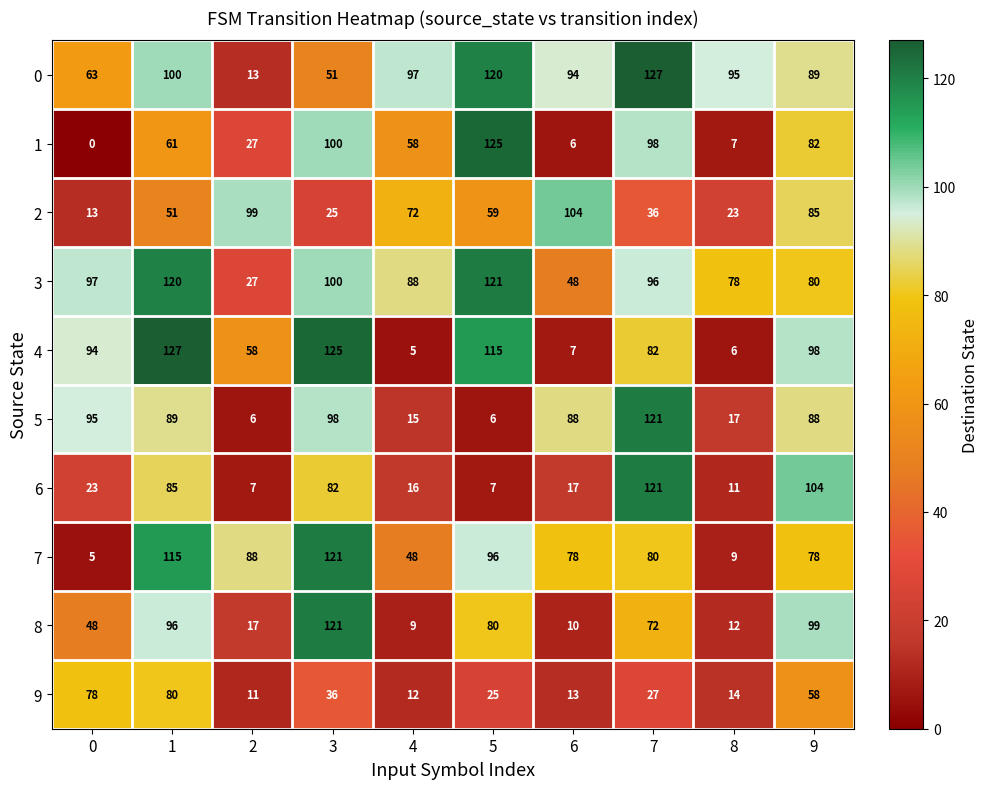

What is the total value across all series at 9?

861